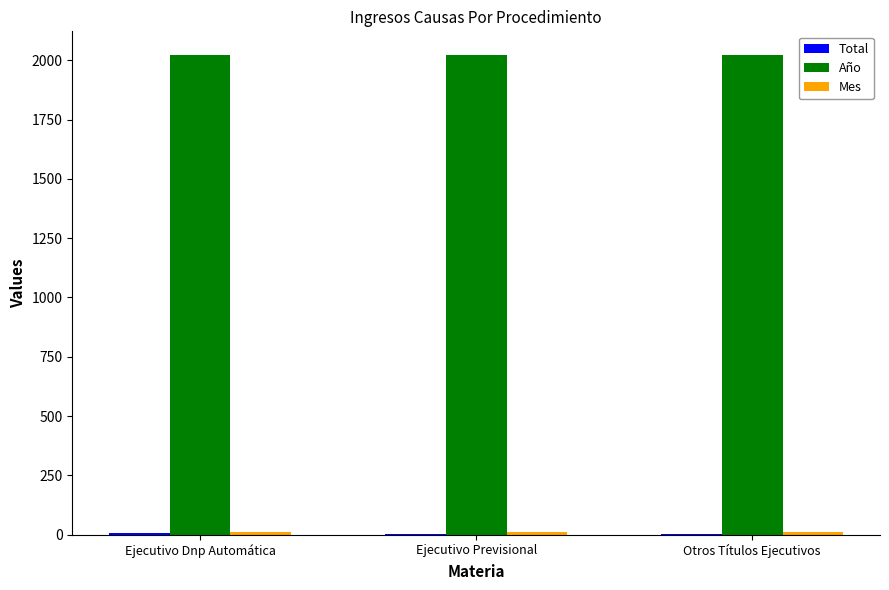

What is the maximum value for Año?

2021